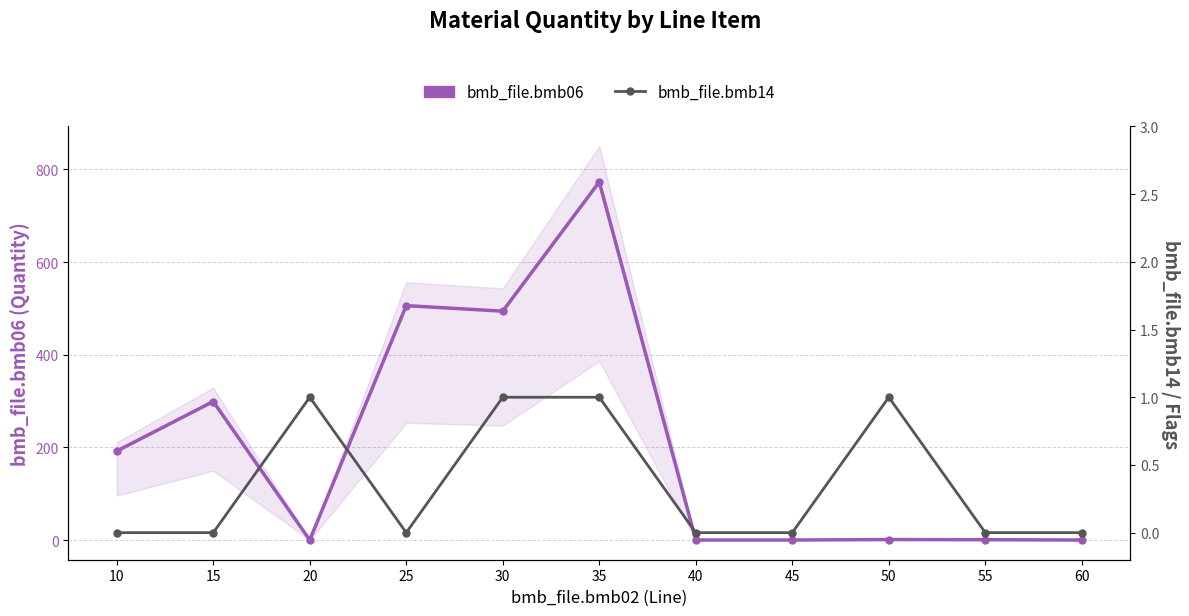

How many data points does each series have?

11